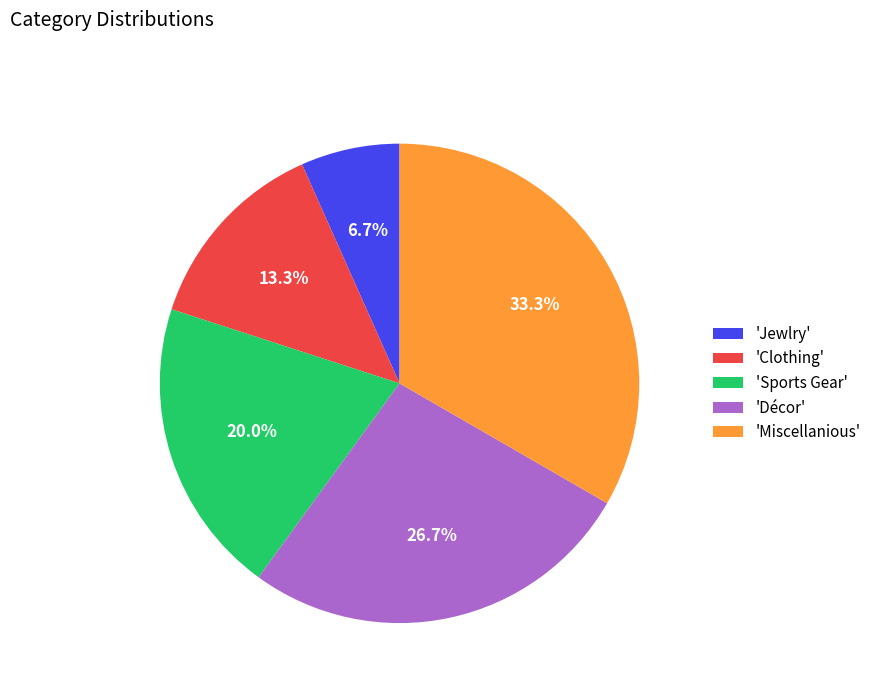

Count the number of slices in the pie.

5